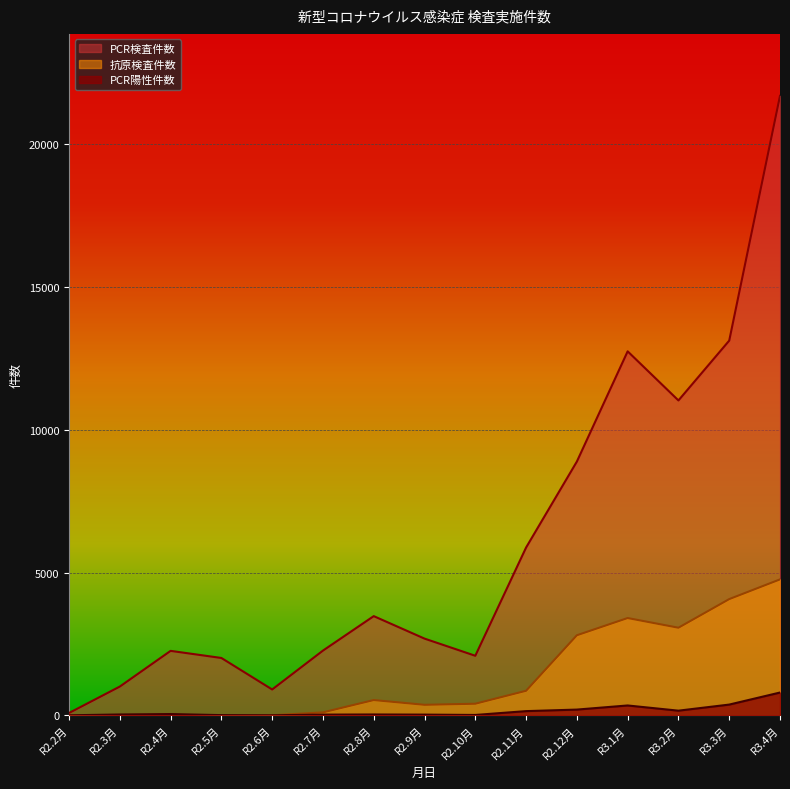

The 抗原検査件数 series shows 0 at R2.5月. True or false?

True